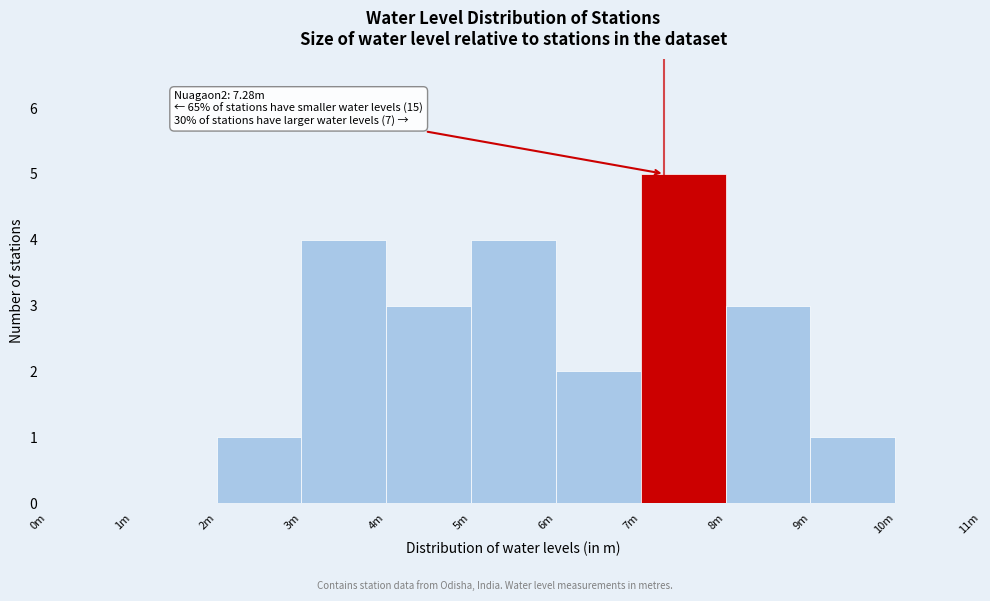

Reading right to left, list all the values displayed in this chart.

10m=0	9m=1	8m=3	7m=5	6m=2	5m=4	4m=3	3m=4	2m=1	1m=0	0m=0